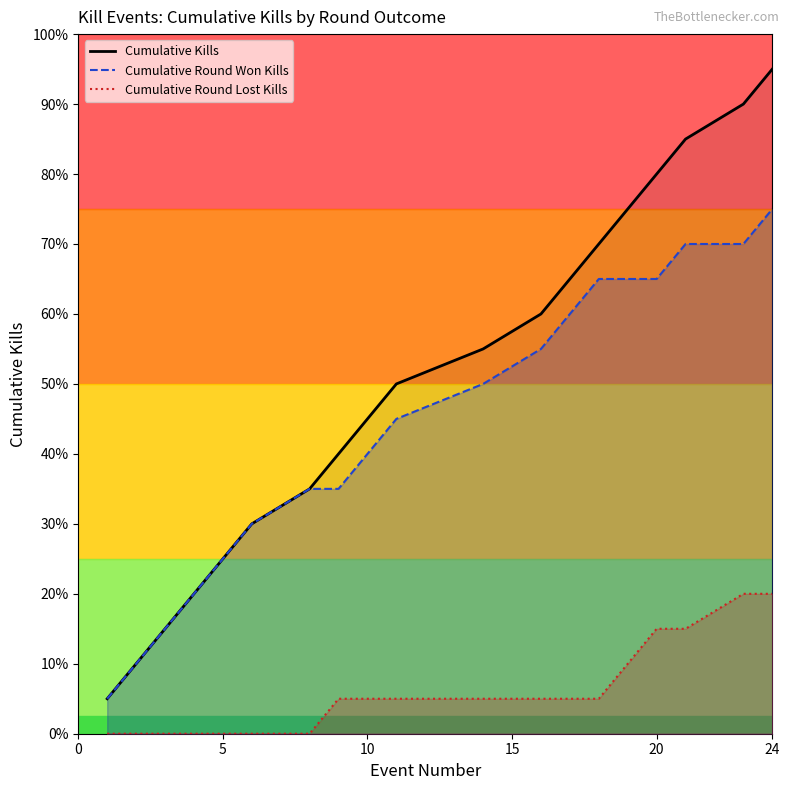

Does the chart display data point markers on the line(s)?

No